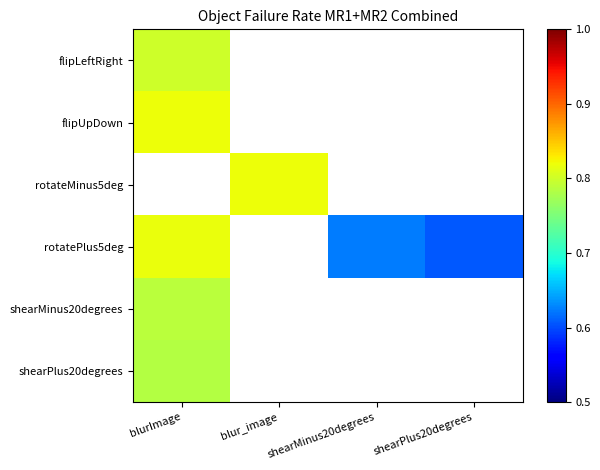

How many positive values does the flipUpDown series have?

1